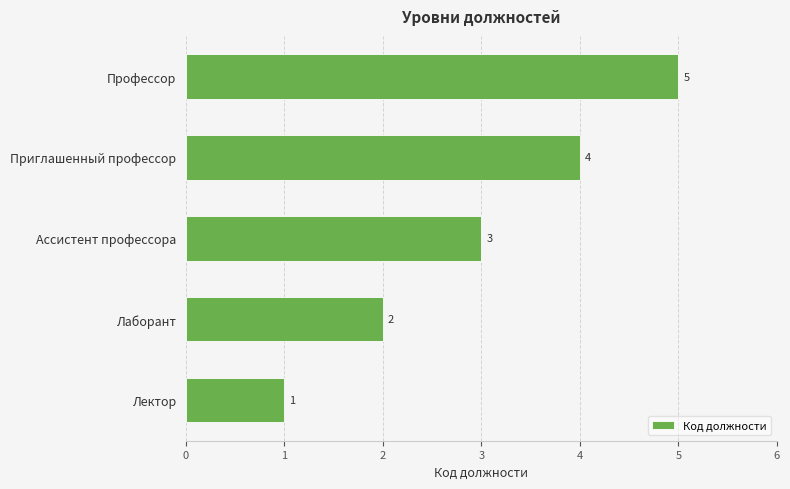

What is the ratio of the value at Ассистент профессора to the value at Профессор?

0.6